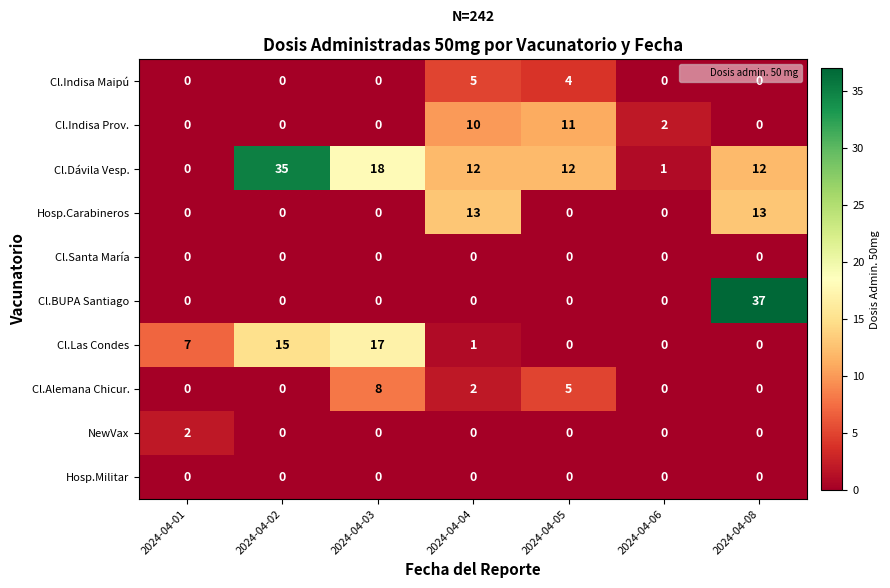

Between 2024-04-02 and 2024-04-05, which series saw the biggest shift?

Cl.Dávila Vesp.